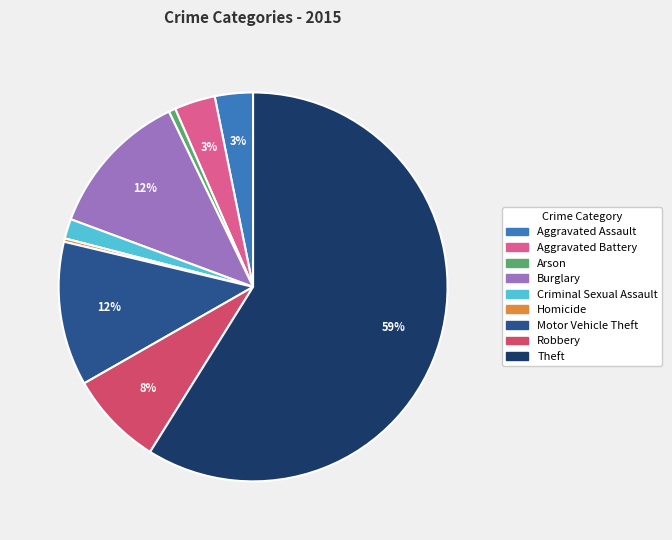

What percentage is the Criminal Sexual Assault slice, to the nearest percent?

2%